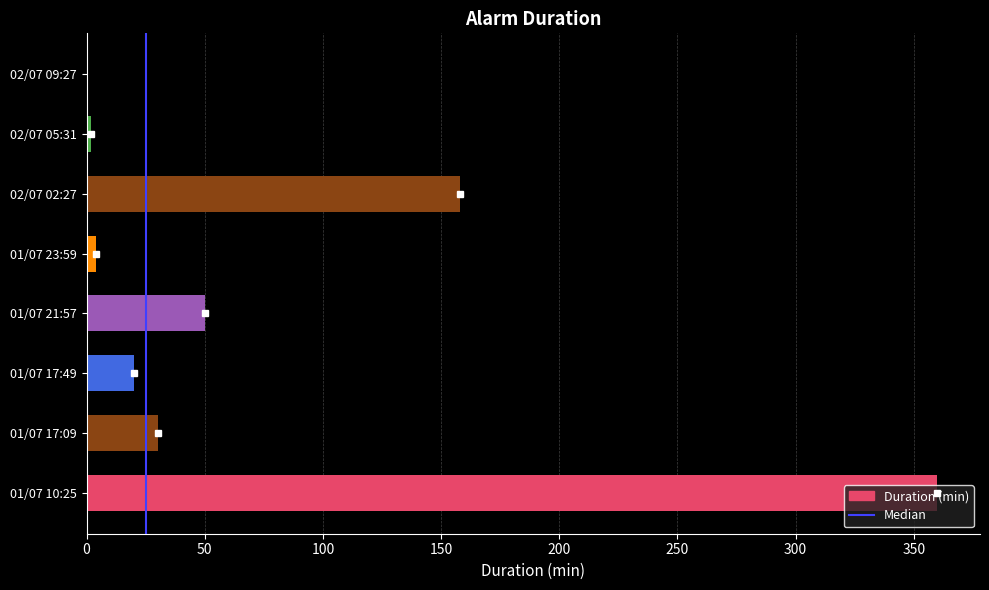

How many categories are shown in the chart?

8